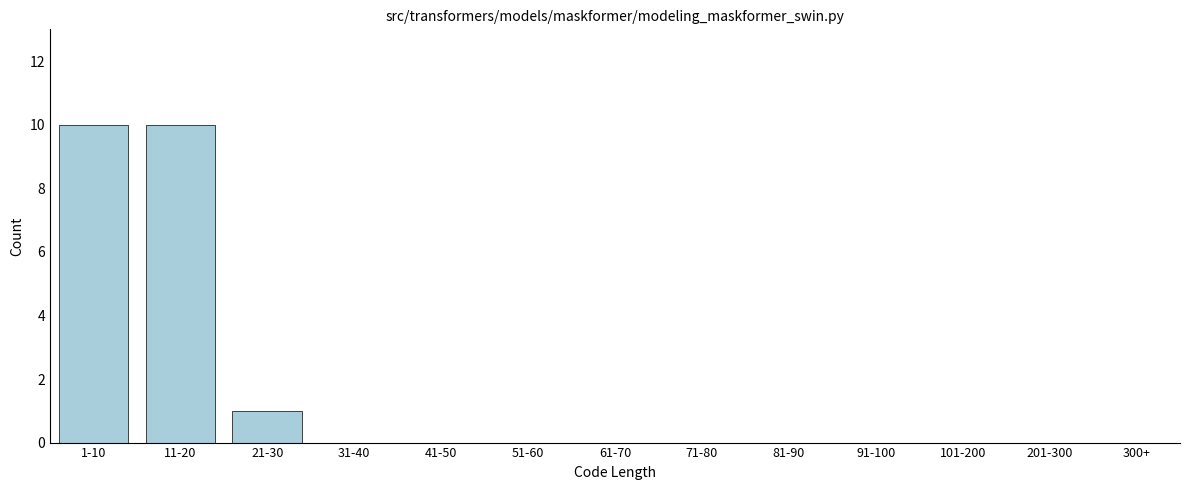

Reading left to right, extract all data points from this chart.

1-10=10	11-20=10	21-30=1	31-40=0	41-50=0	51-60=0	61-70=0	71-80=0	81-90=0	91-100=0	101-200=0	201-300=0	300+=0